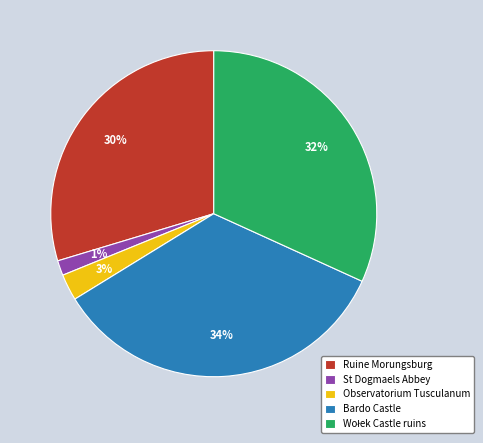

Is Bardo Castle the majority of the pie?

No